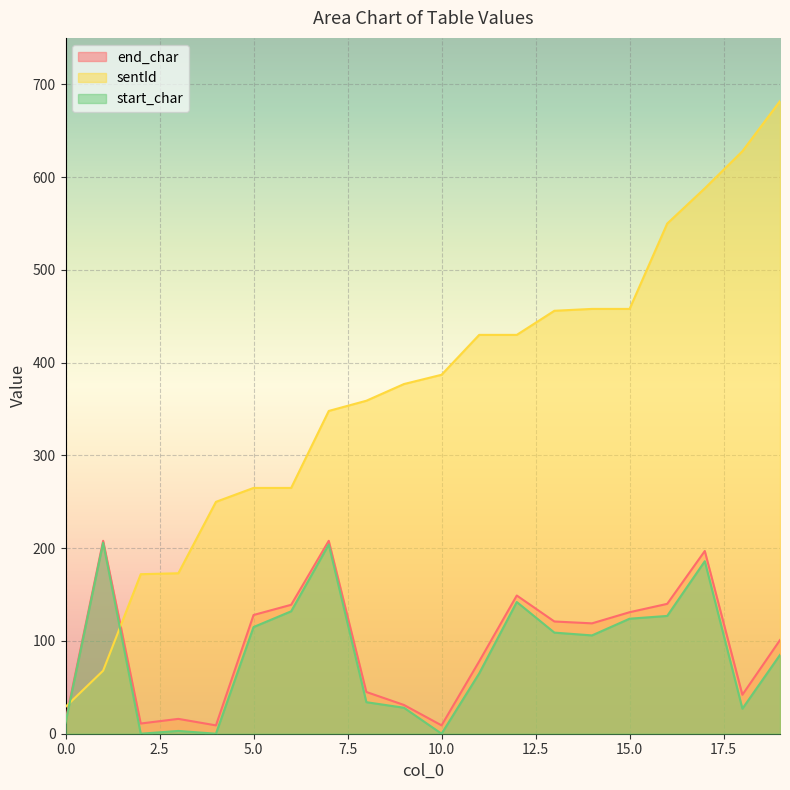

Is it true that start_char equals 170 at 13?

False